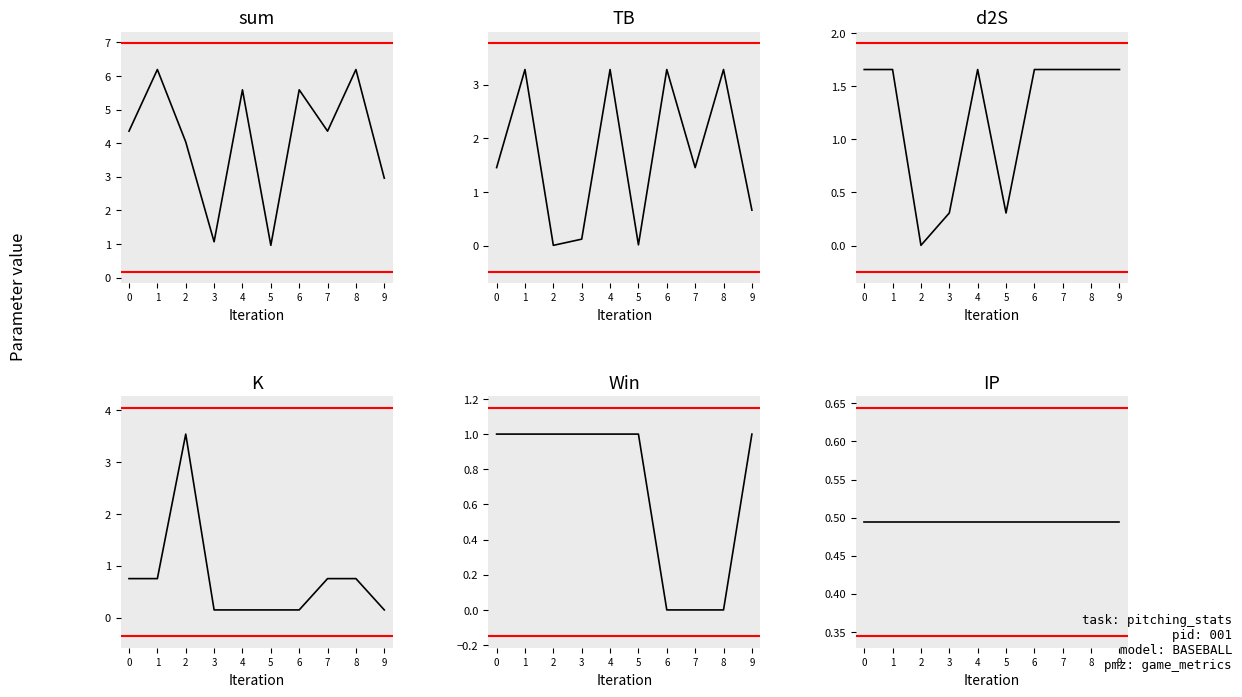

How many interior local peaks does the d2S series have?

1